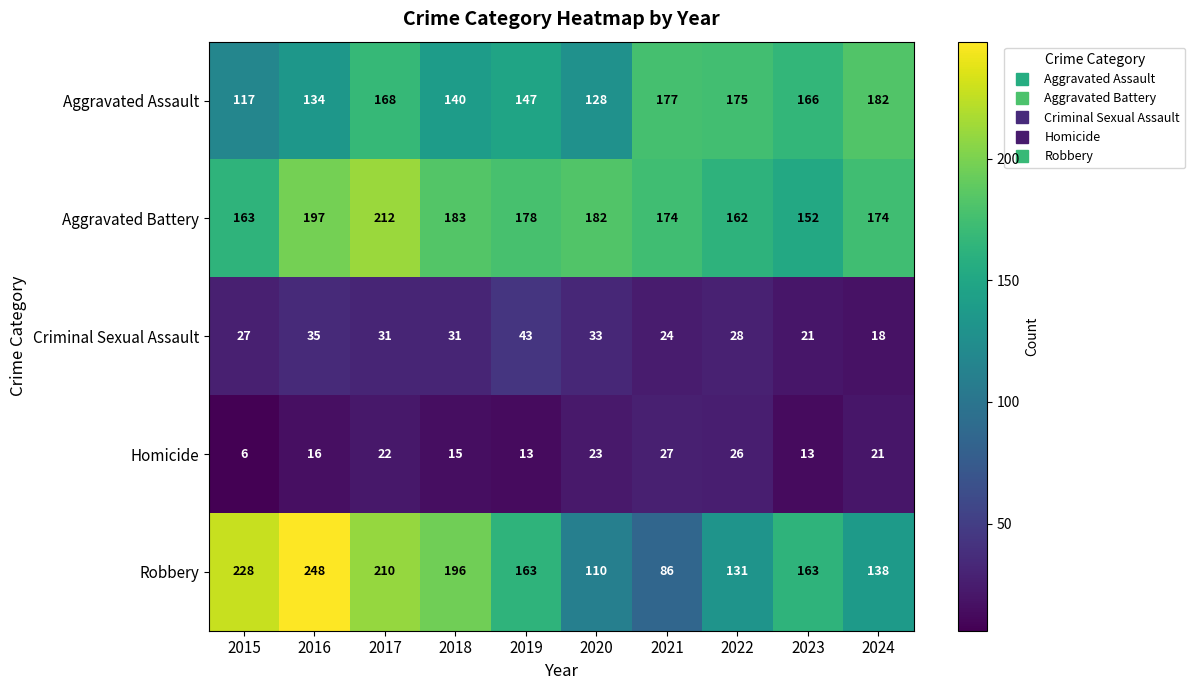

Which series has the largest total across all categories?

Aggravated Battery